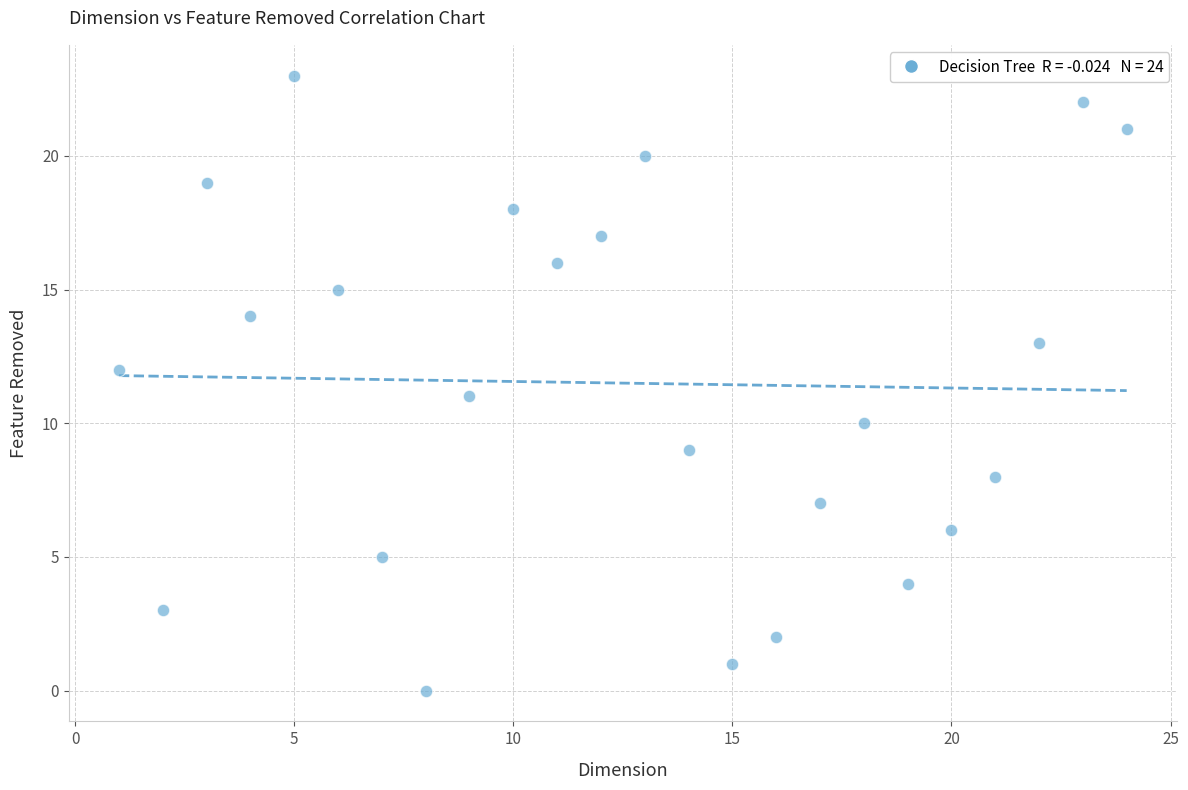

What is the range of X values (max minus min)?

23